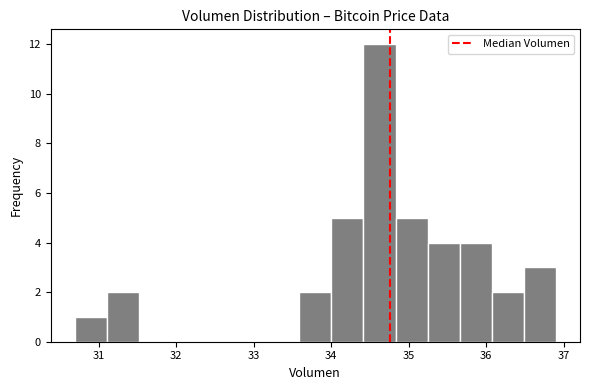

Reading left to right, list every bar in this chart as the range it spans on the x-axis followed by its height. Neither the bar edges nor the heights are printed on the chart, so give them approximately, as read against the axes.

30.7 to 31.1: 1
31.1 to 31.5: 2
31.5 to 31.9: 0
31.9 to 32.3: 0
32.3 to 32.8: 0
32.8 to 33.2: 0
33.2 to 33.6: 0
33.6 to 34.0: 2
34.0 to 34.4: 5
34.4 to 34.8: 12
34.8 to 35.2: 5
35.2 to 35.7: 4
35.7 to 36.1: 4
36.1 to 36.5: 2
36.5 to 36.9: 3